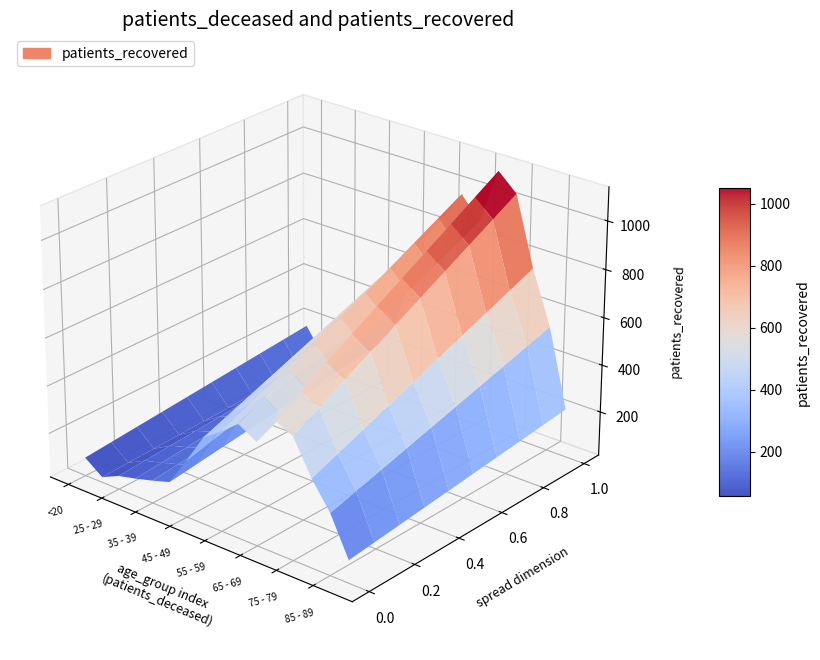

Reading left to right, transcribe all the data shown in this chart.

patients_deceased: <20=2	20 - 24=0	25 - 29=0	30 - 34=3	35 - 39=4	40 - 44=3	45 - 49=13	50 - 54=28	55 - 59=34	60 - 64=55	65 - 69=117	70 - 74=245	75 - 79=447	80 - 84=472	85 - 89=347	>90=101
patients_recovered: <20=182	20 - 24=73	25 - 29=141	30 - 34=177	35 - 39=218	40 - 44=264	45 - 49=496	50 - 54=748	55 - 59=855	60 - 64=974	65 - 69=885	70 - 74=1116	75 - 79=1045	80 - 84=761	85 - 89=541	>90=217